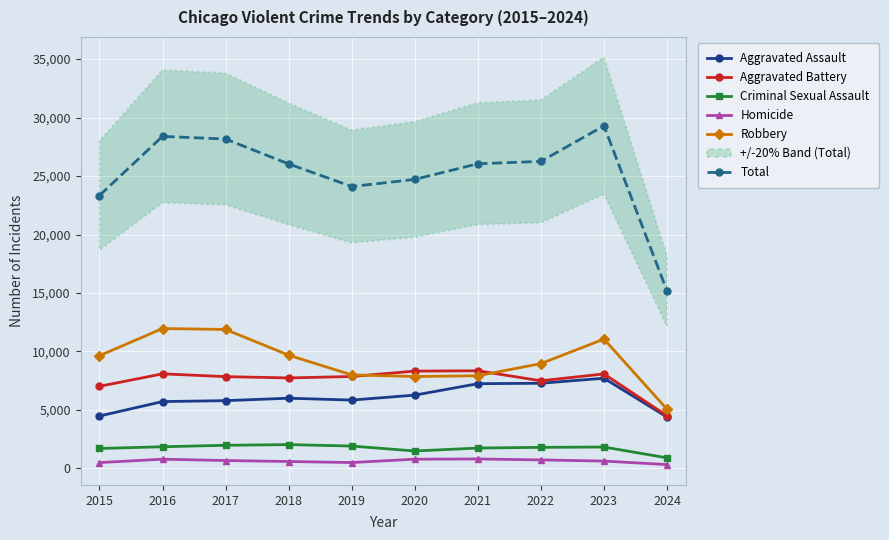

What is the spread (max minus min) of values at 2017?

27493